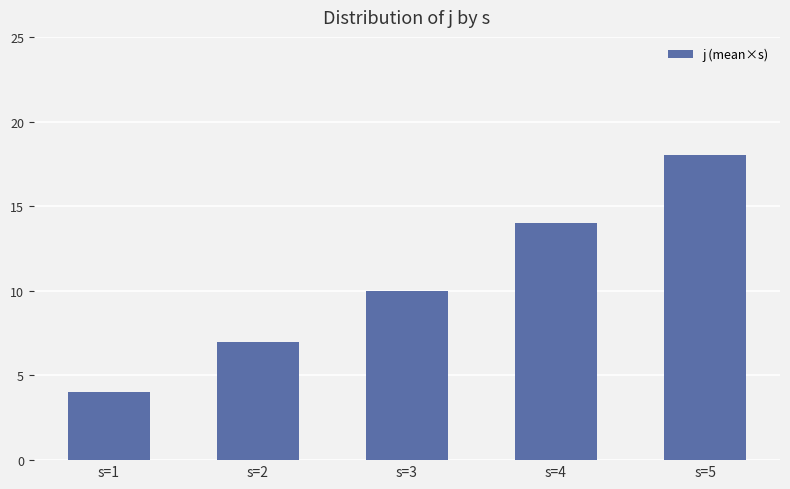

What is the change in value from s=3 to s=5?

+8